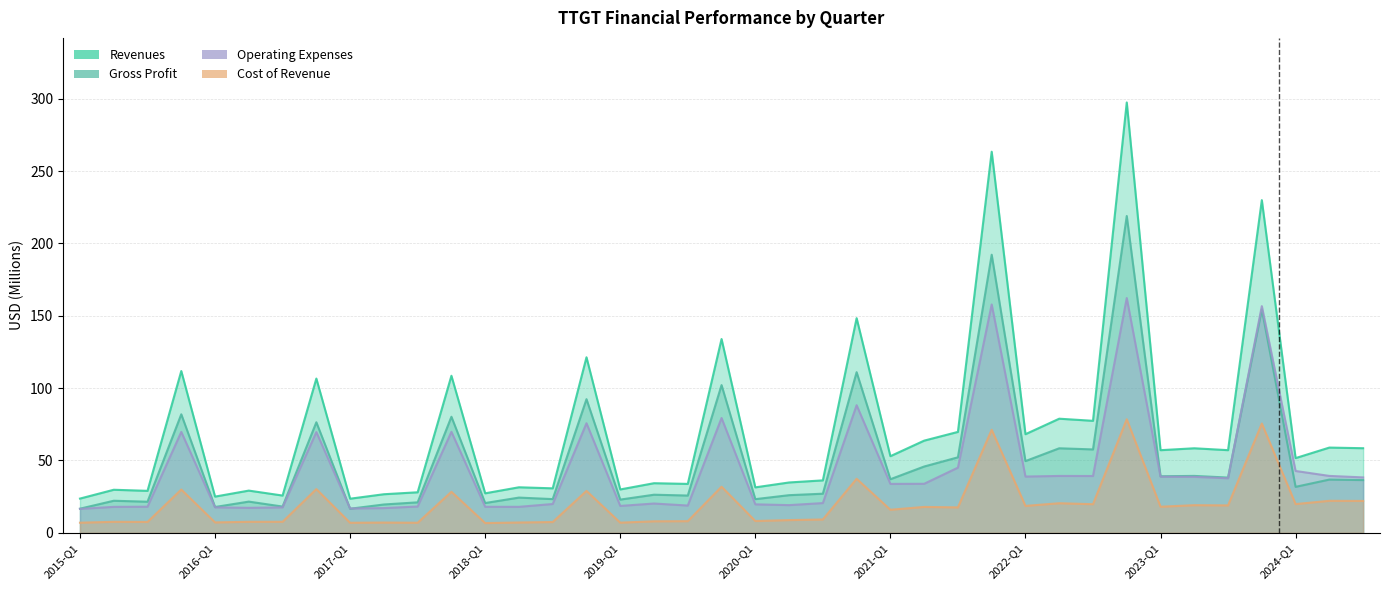

Which category has the lowest value in the Revenues series?

2017-Q1